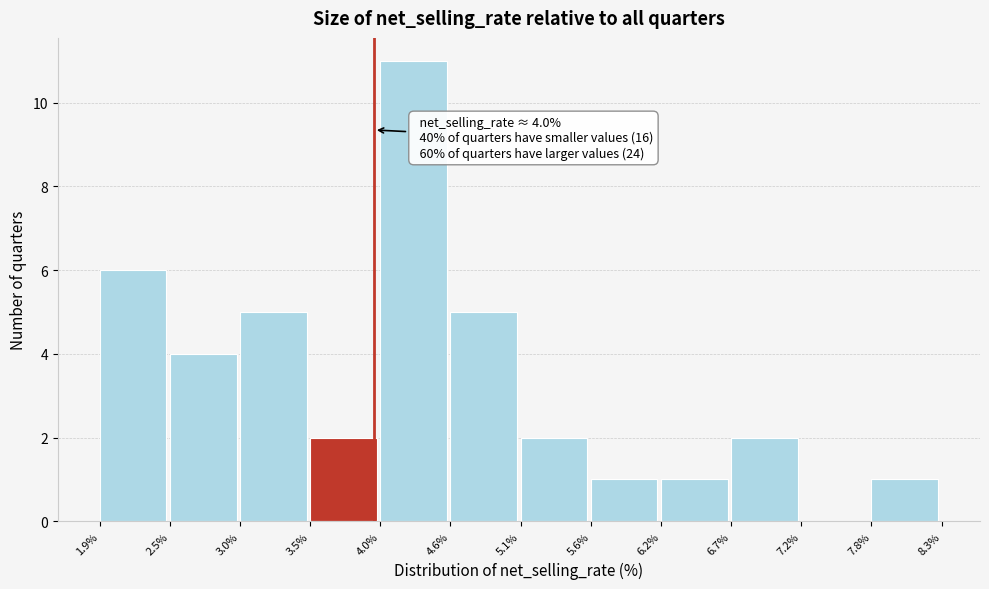

Which range on the x-axis has the tallest bar?

4.0% to 4.6%